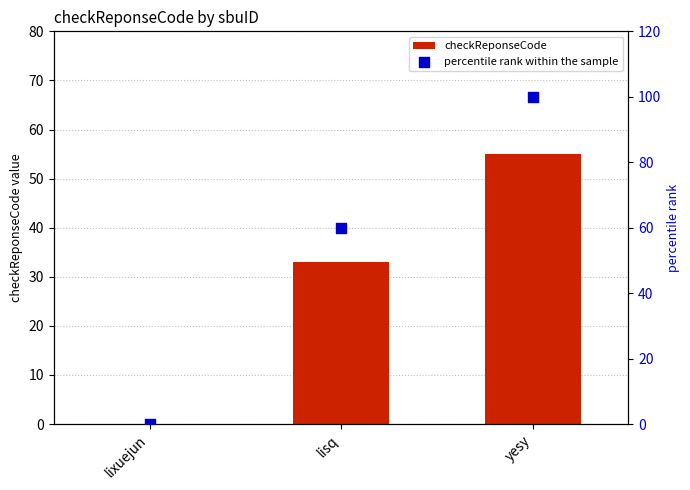

Which series has the widest spread of Y values?

percentile rank within the sample